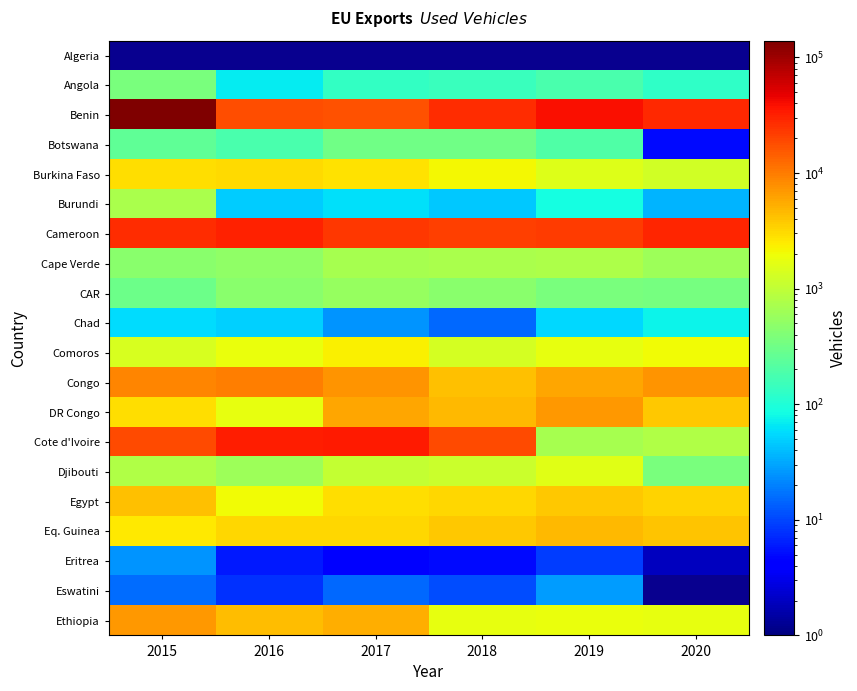

Between 2016 and 2019, which series saw the biggest shift?

Cote d'Ivoire